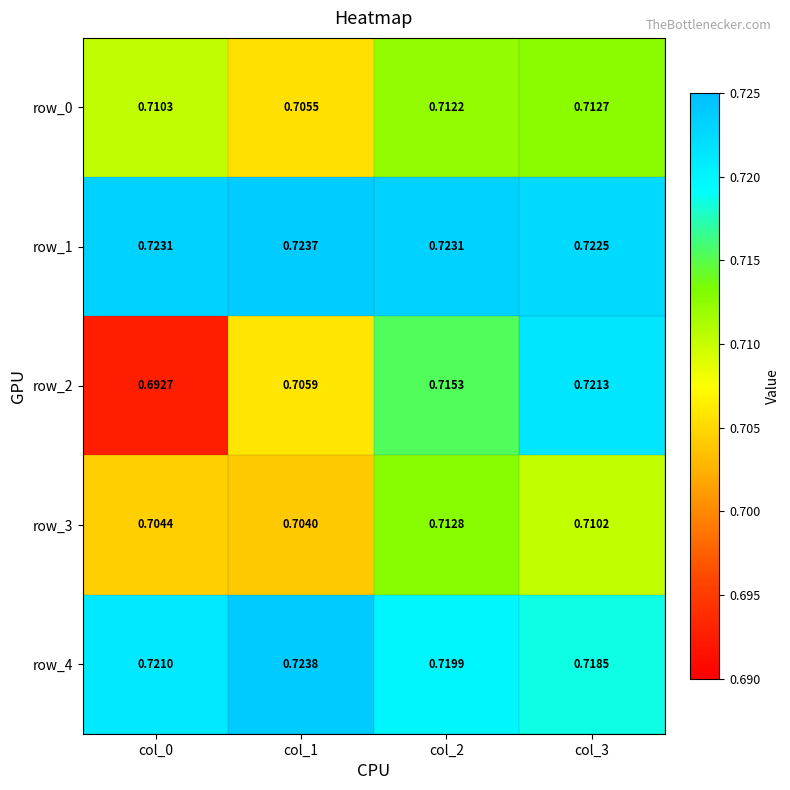

Is the value of row_3 at col_2 greater than the value of row_2 at col_0?

Yes